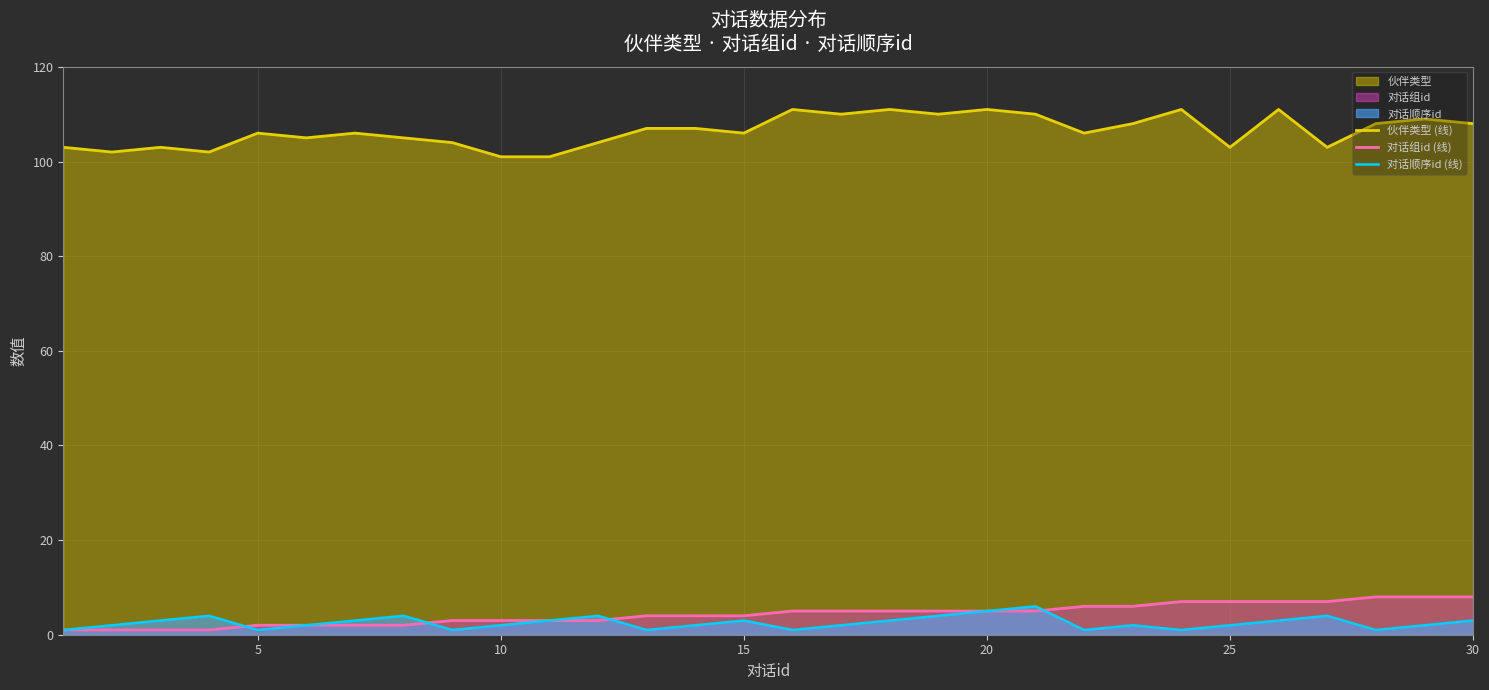

Which series has the largest total across all categories?

伙伴类型 (线)